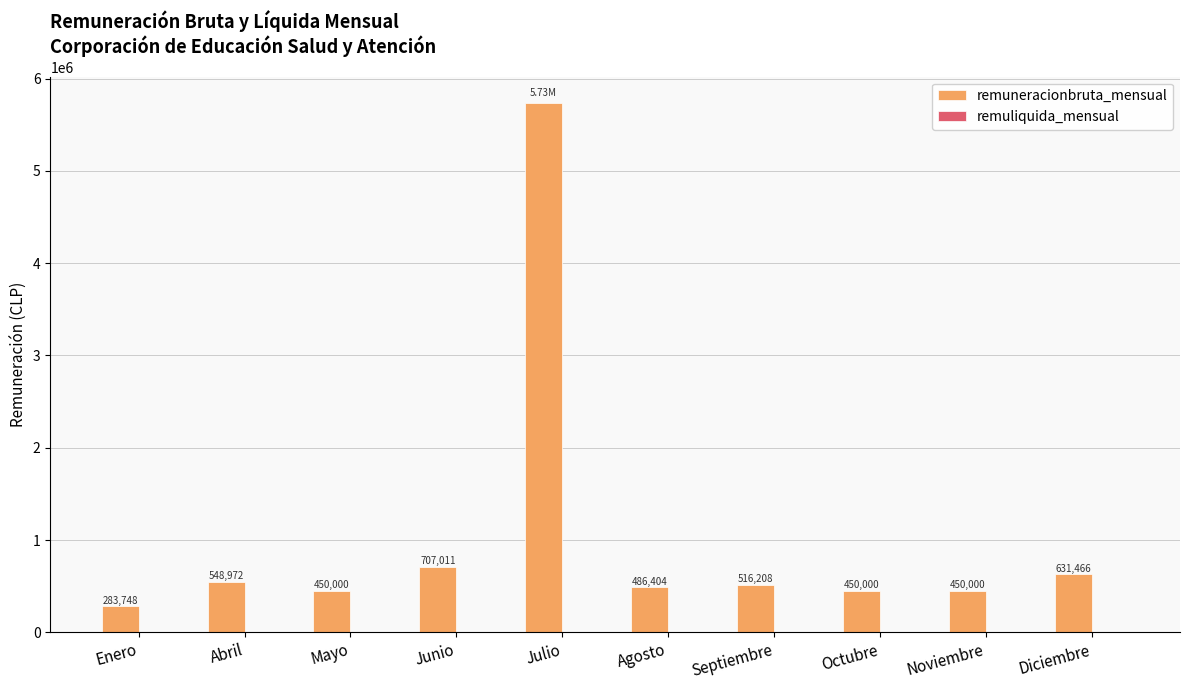

What is the maximum value shown in the chart?

5734068